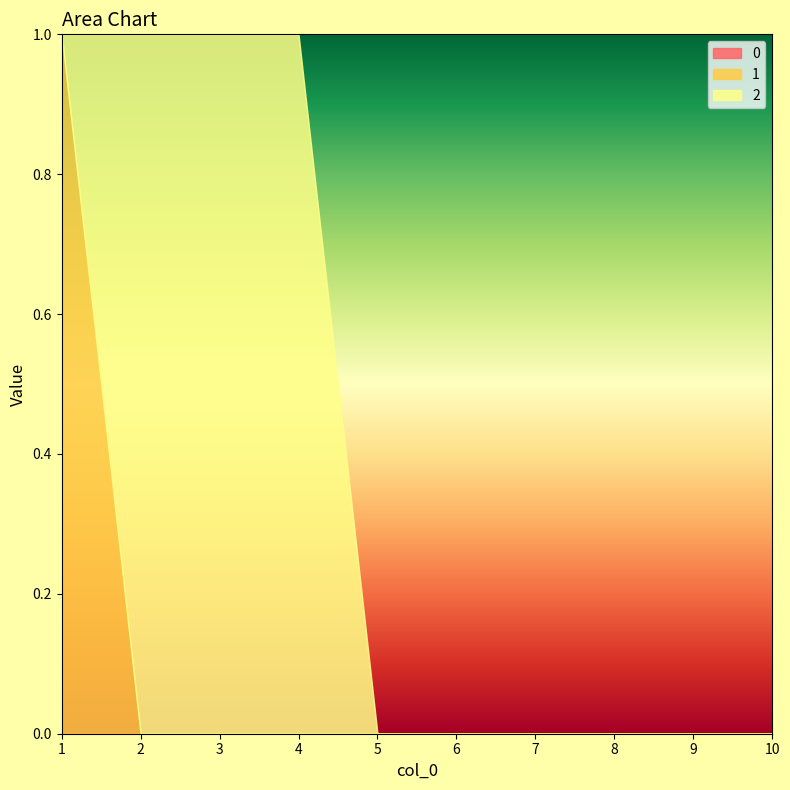

Which has a higher value, 3 or 9?

3